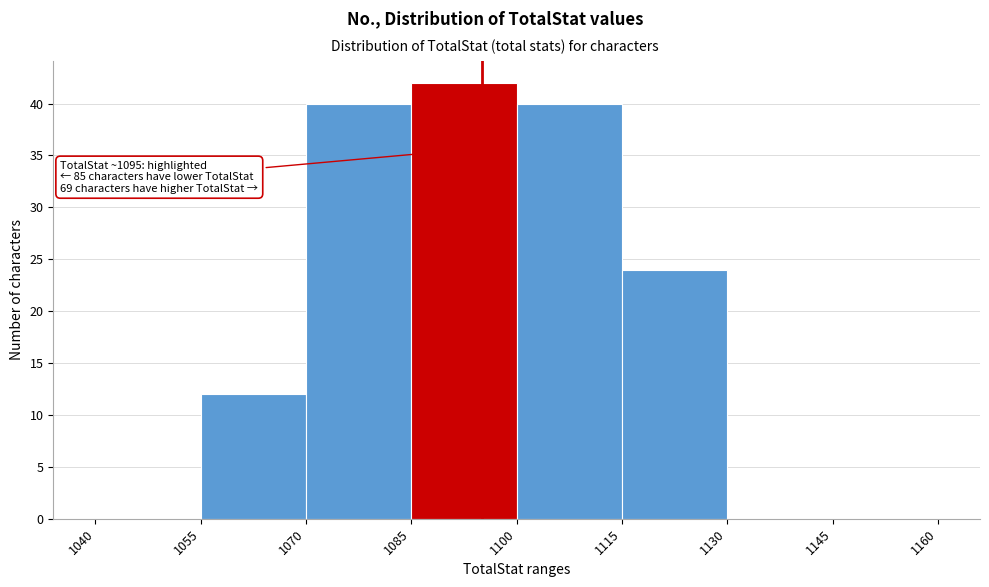

Over which range of the x-axis is the bar tallest?

1085 to 1100